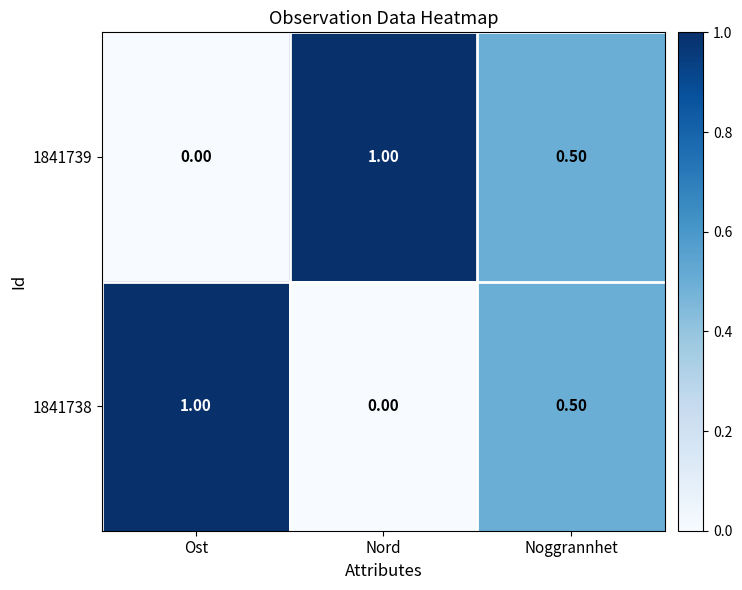

At which label does 1841738 reach its peak?

Ost